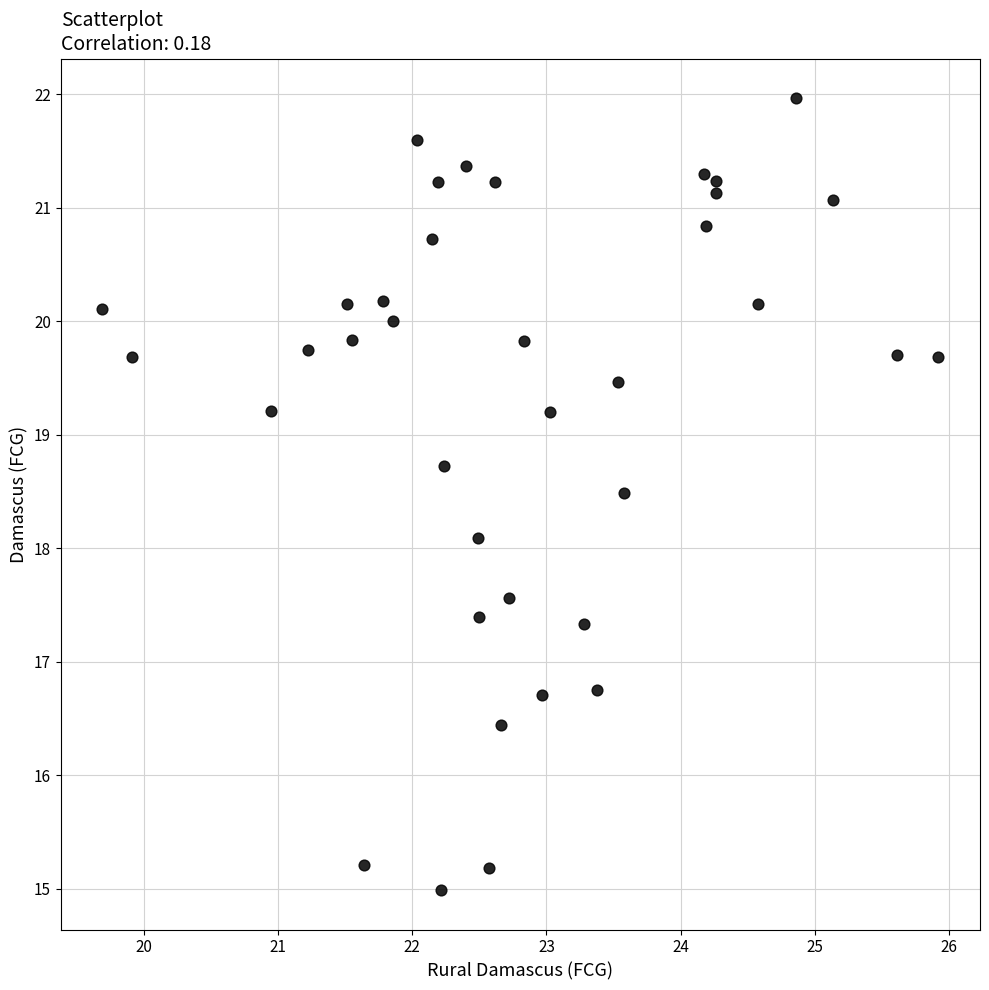

What is the range of X values (max minus min)?

6.2